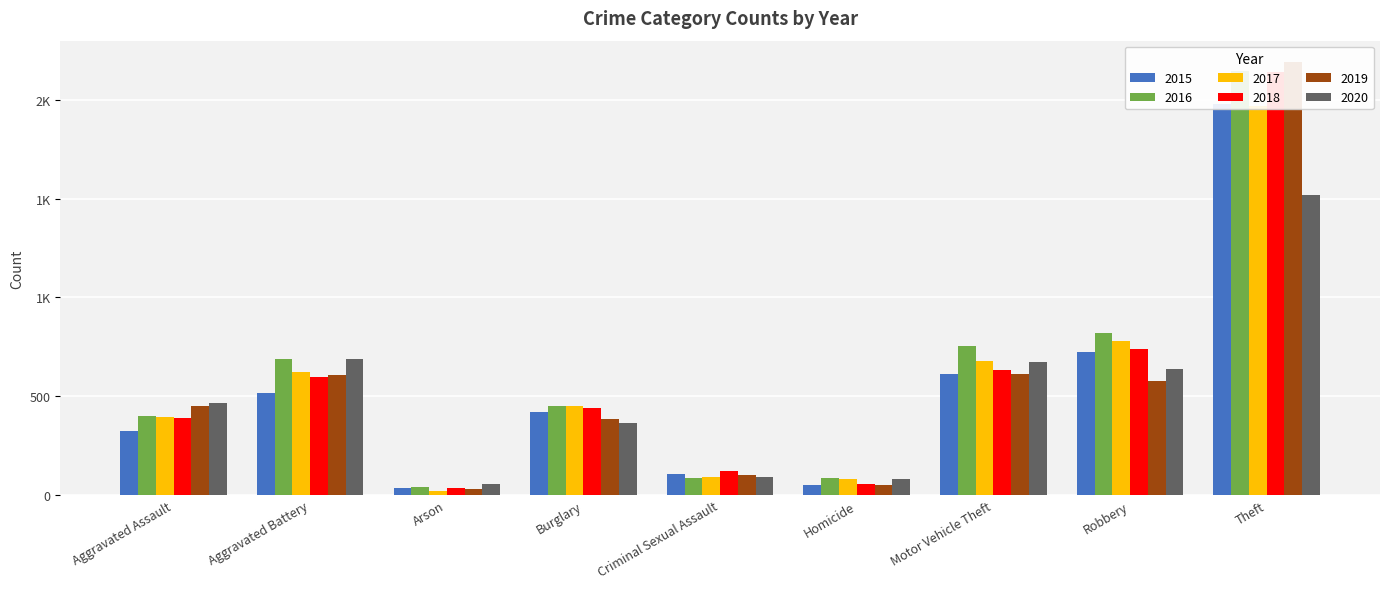

Where does the 2015 series first go above 422?

Aggravated Battery